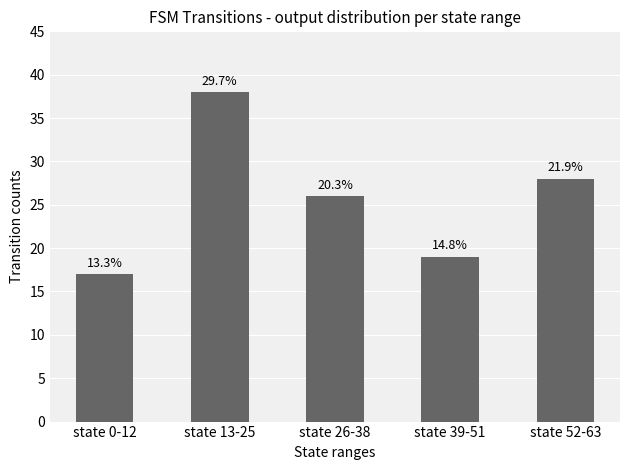

Are the bars horizontal?

No